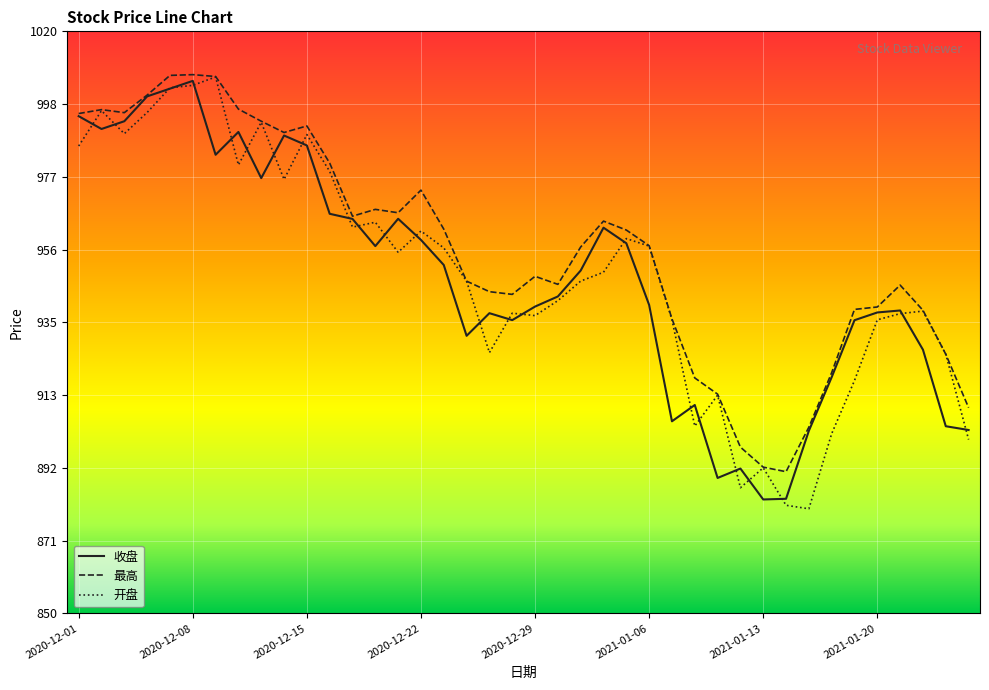

Which series has the widest spread of values?

开盘